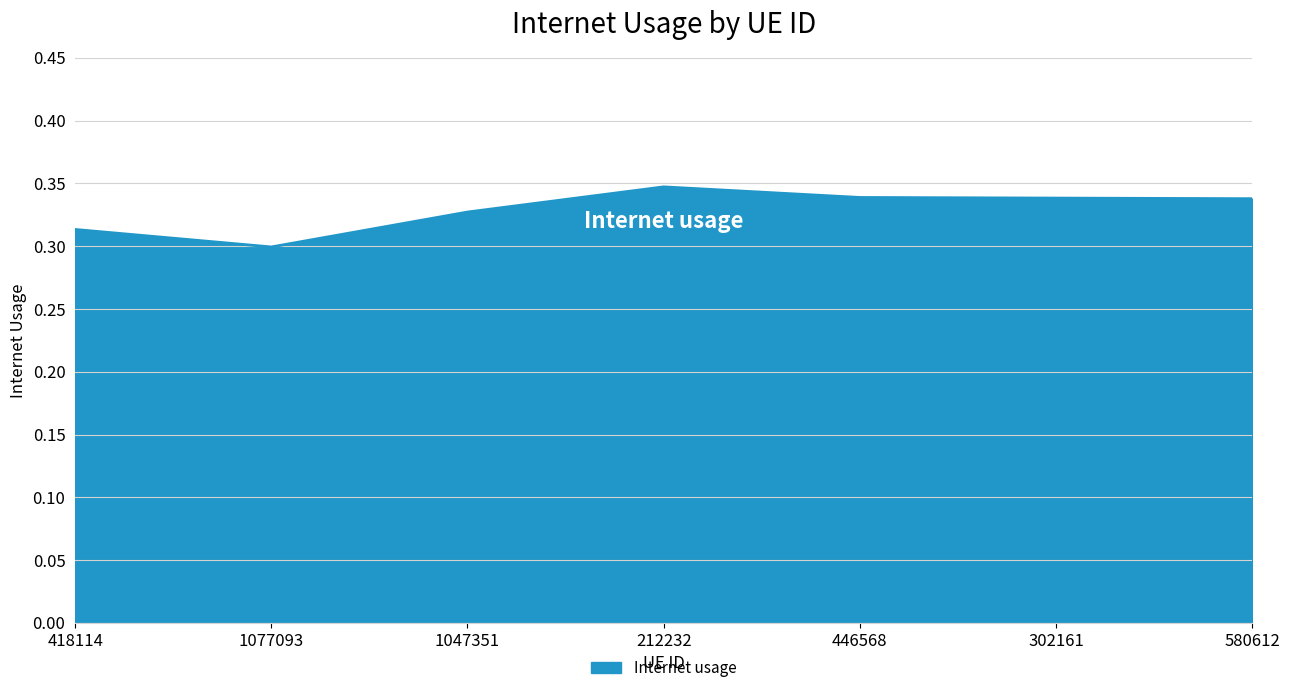

True or false: the data has more than 2 interior local peaks.

False